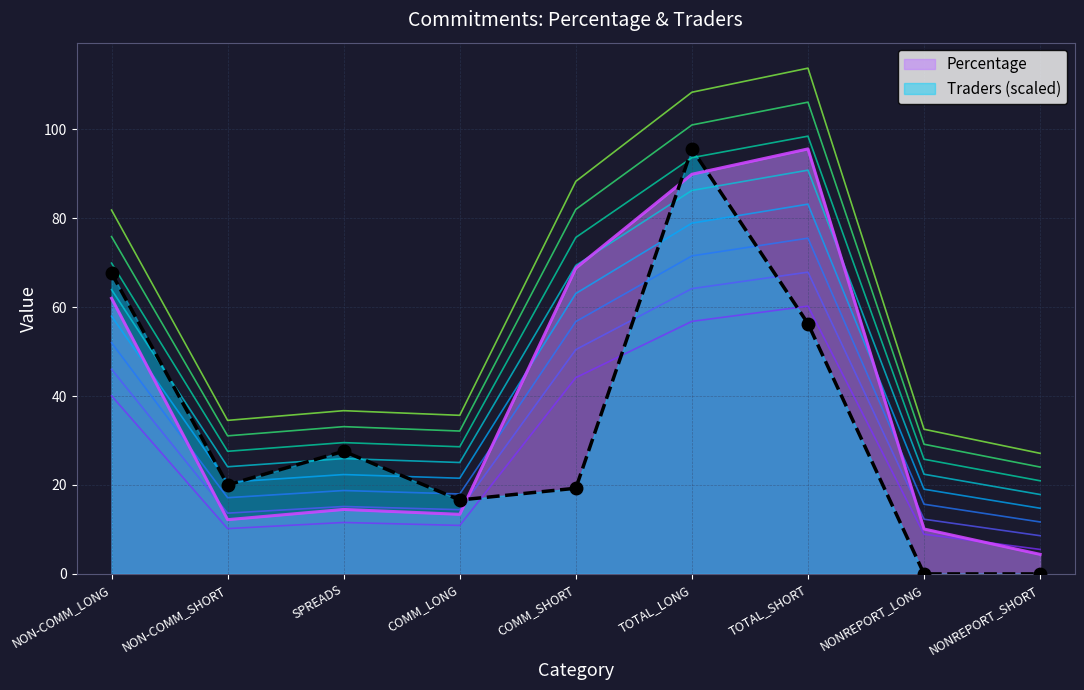

What is the difference between the values at COMM_LONG and SPREADS?

11.0